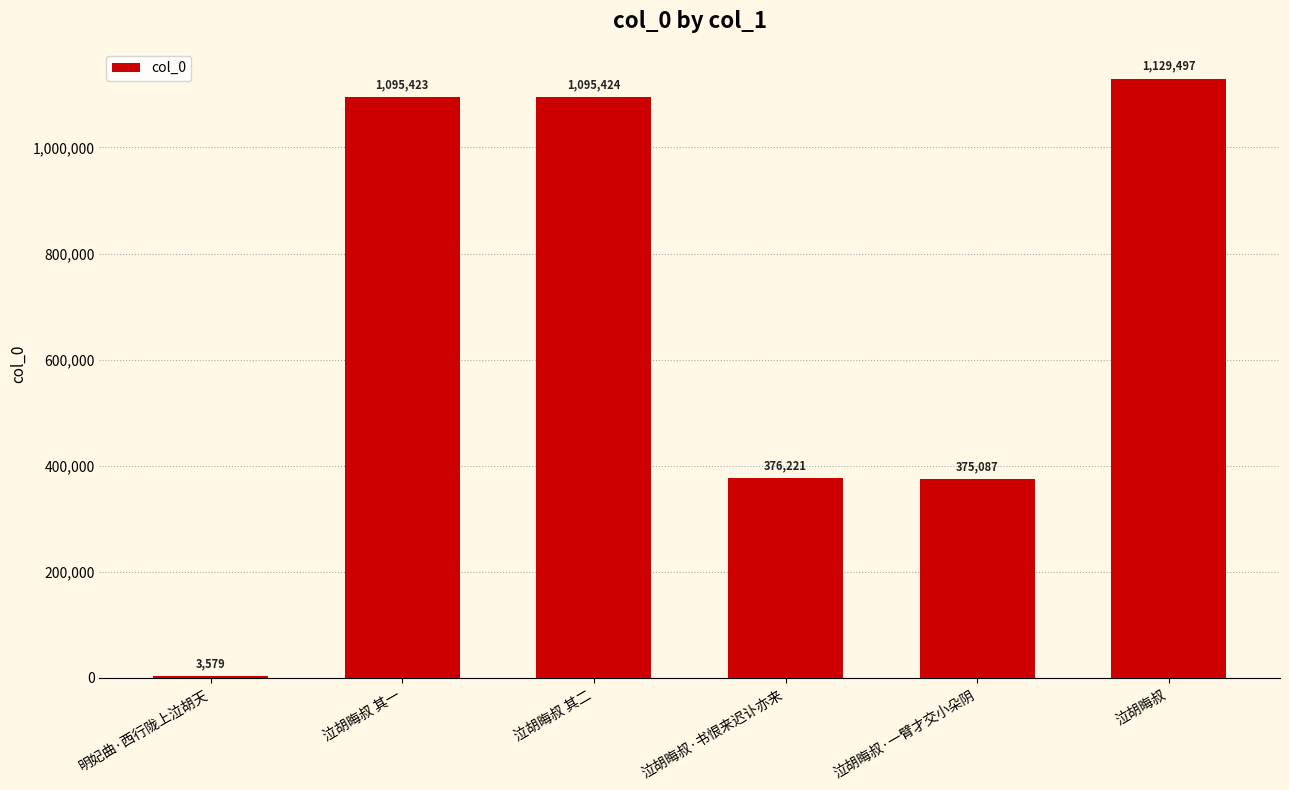

Which category has the highest value across all series?

泣胡晦叔